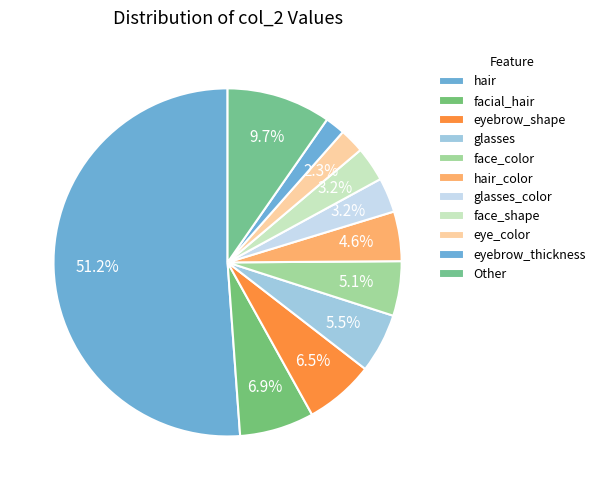

Count the number of slices in the pie.

11